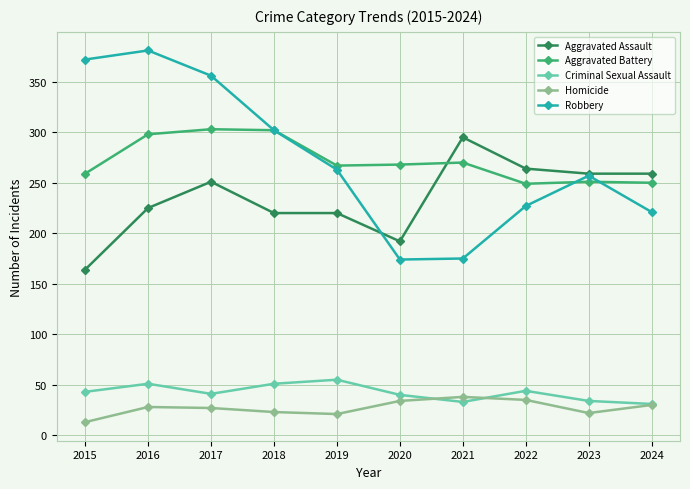

Is the value of Robbery at 2020 greater than the value of Criminal Sexual Assault at 2019?

Yes